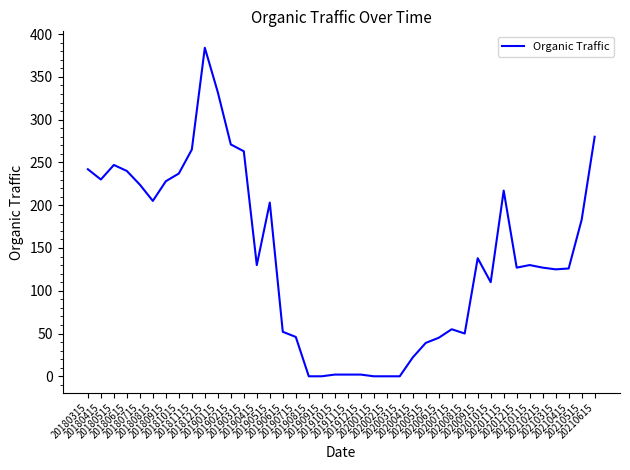

What is the maximum value shown in the chart?

384